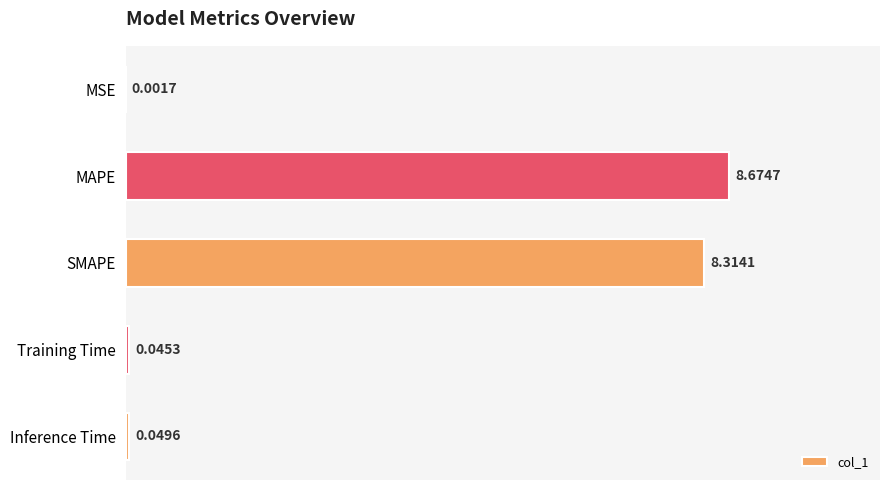

At which label is the value closest to 4?

Inference Time